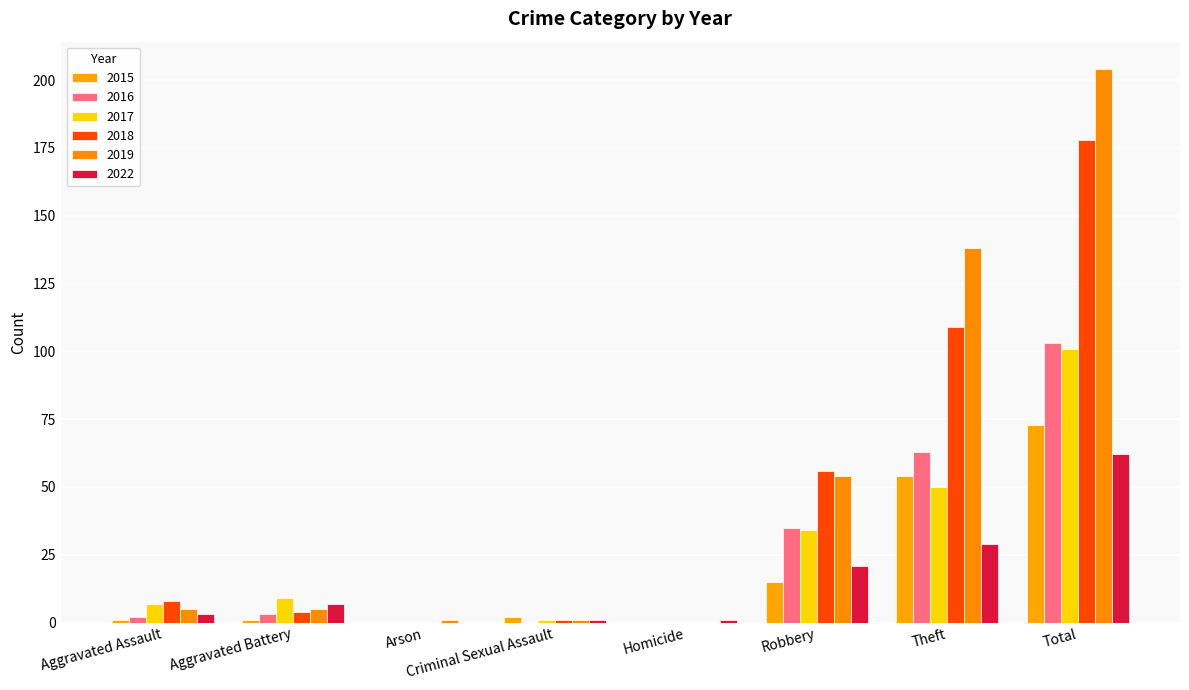

What is the sum of the 2016 values at Criminal Sexual Assault and Theft?

63